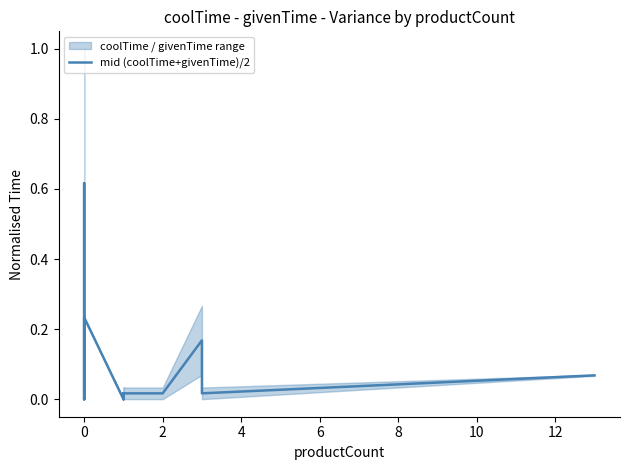

Does the chart have visible grid lines?

No